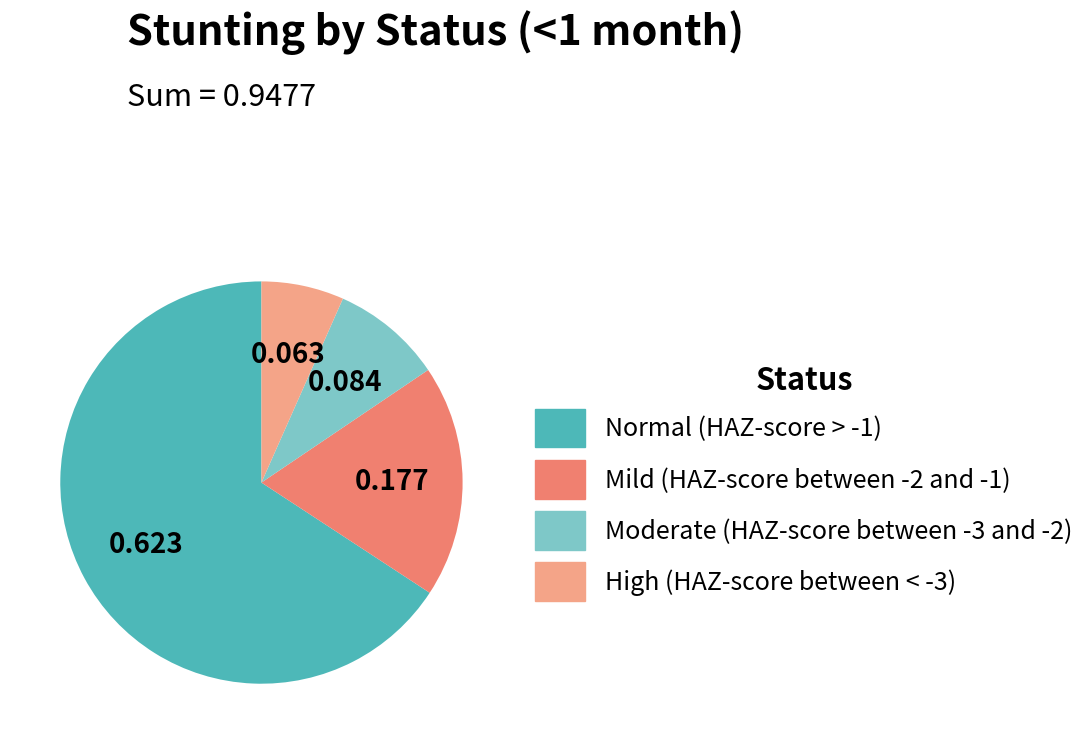

Combined, do Moderate (HAZ-score between -3 and -2) and High (HAZ-score between < -3) account for over 50%?

No